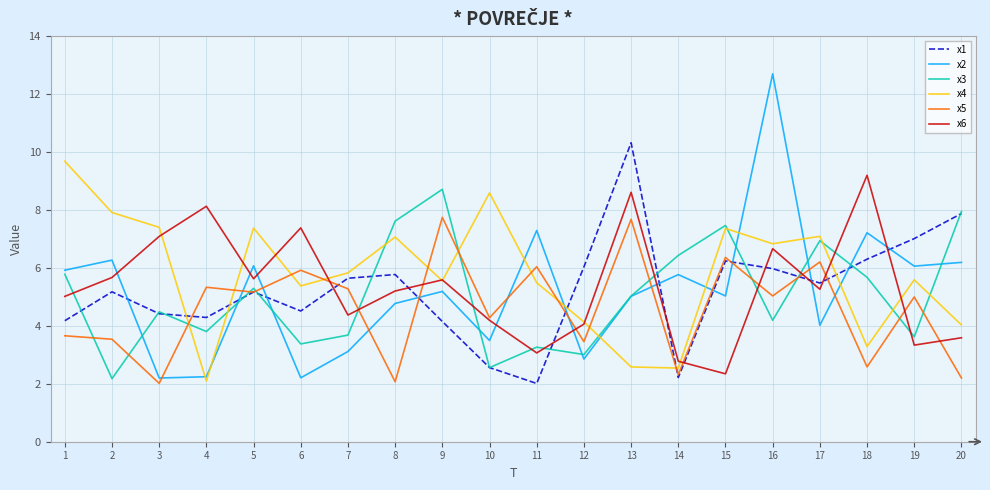

Which label corresponds to the largest value in the chart?

16